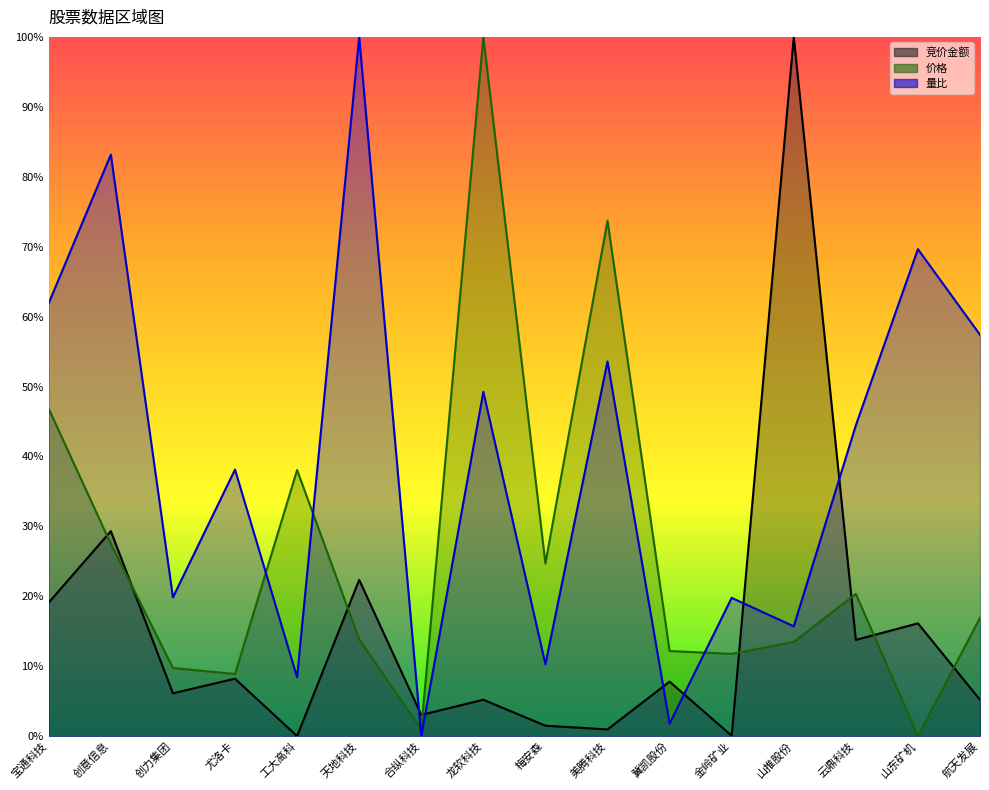

Rank the series by their maximum value, from highest to lowest.

竞价金额, 价格, 量比